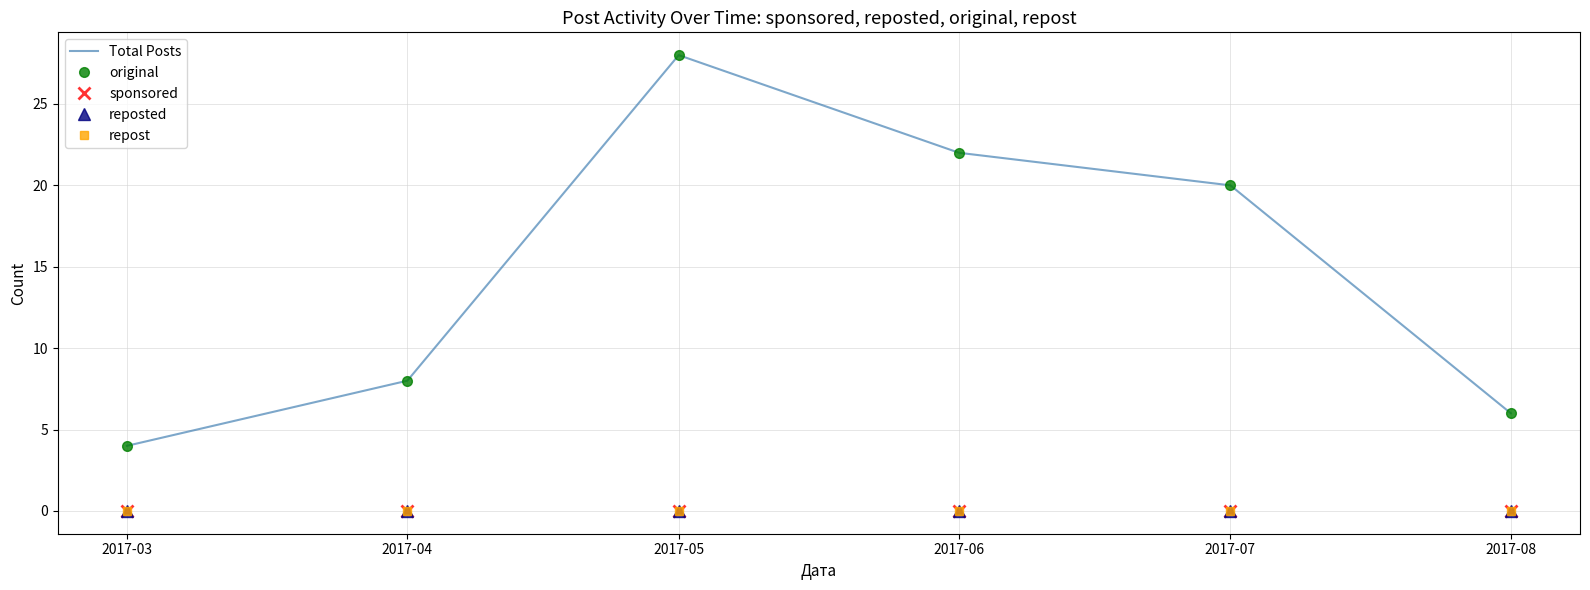

In original, how many points are higher than both neighbors (excluding endpoints)?

1